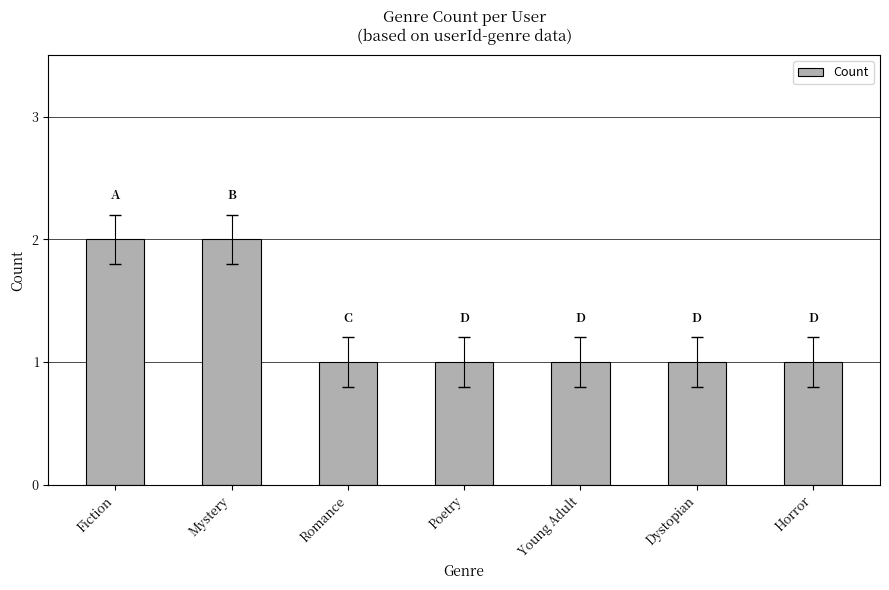

Read the value at Dystopian.

1